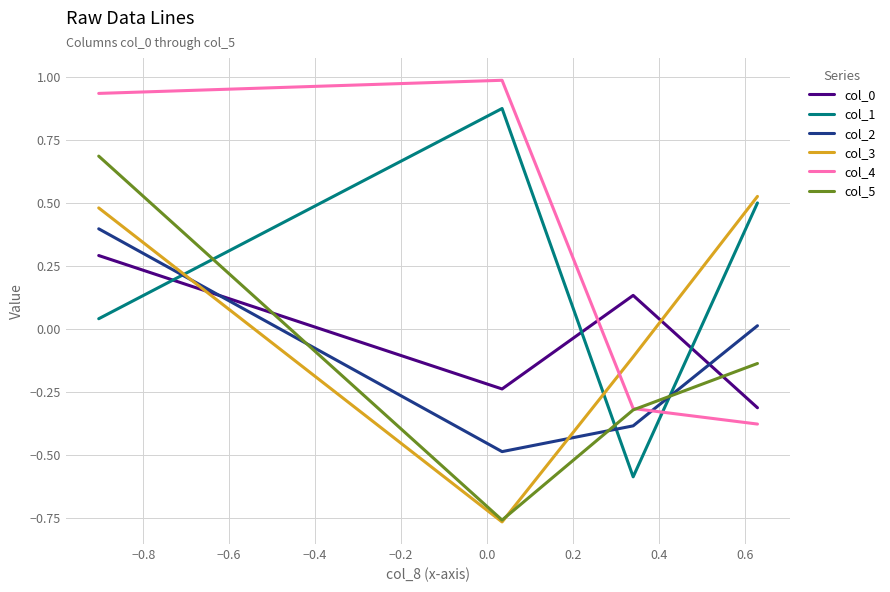

After their last crossing, which series has the higher values: col_2 or col_0?

col_2